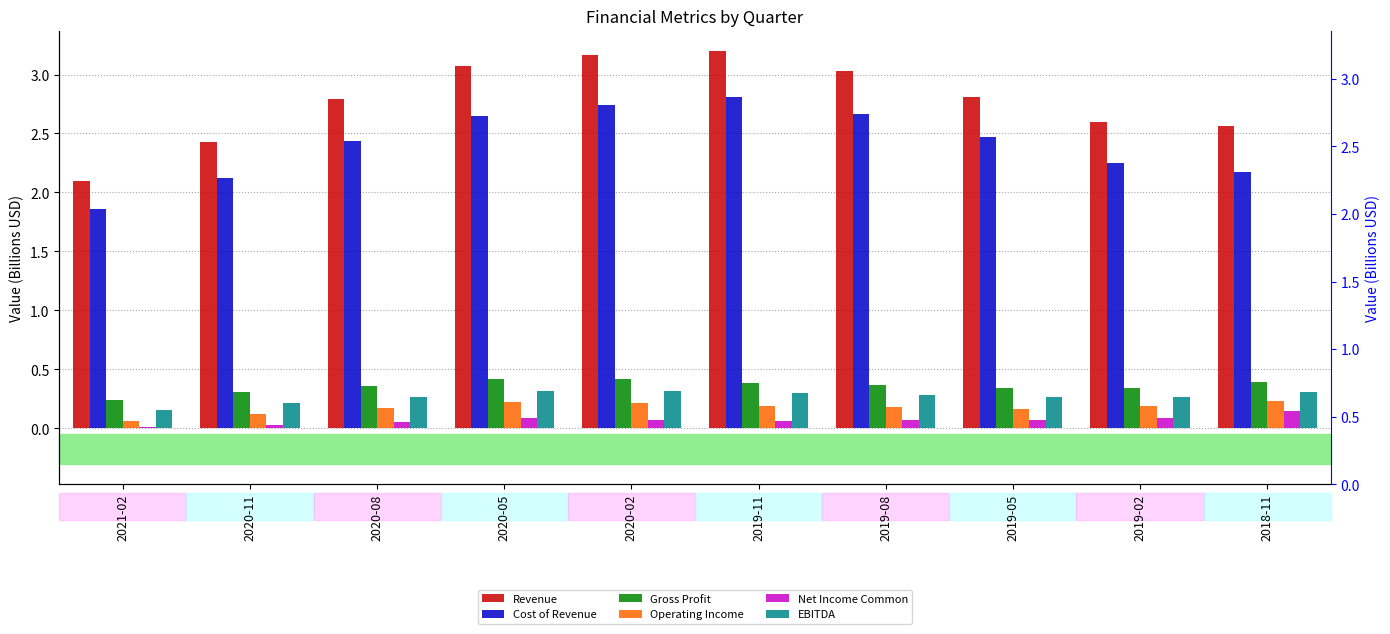

What is the sum of the Revenue values at 2019-05 and 2020-11?

5.2